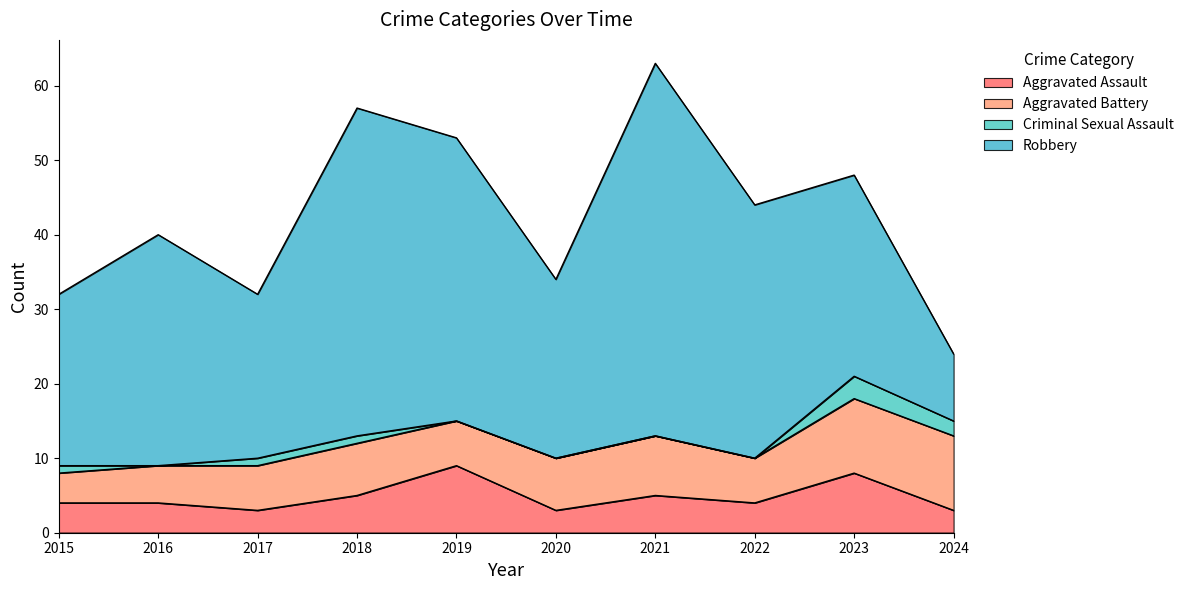

Where do Robbery and Aggravated Battery first cross each other?

2023 and 2024